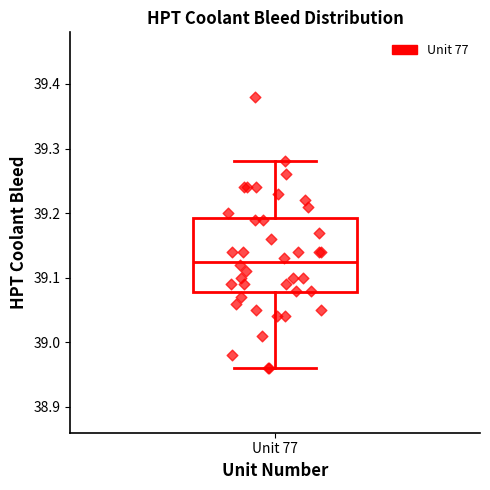

Transcribe this box plot: give where the median line is, the range the box spans, and where the two whiskers end, as read against the y-axis. The values are not printed on the chart, so give them approximately, as read against the axis.

median 39.13, box 39.08 to 39.19, whiskers 38.96 to 39.28